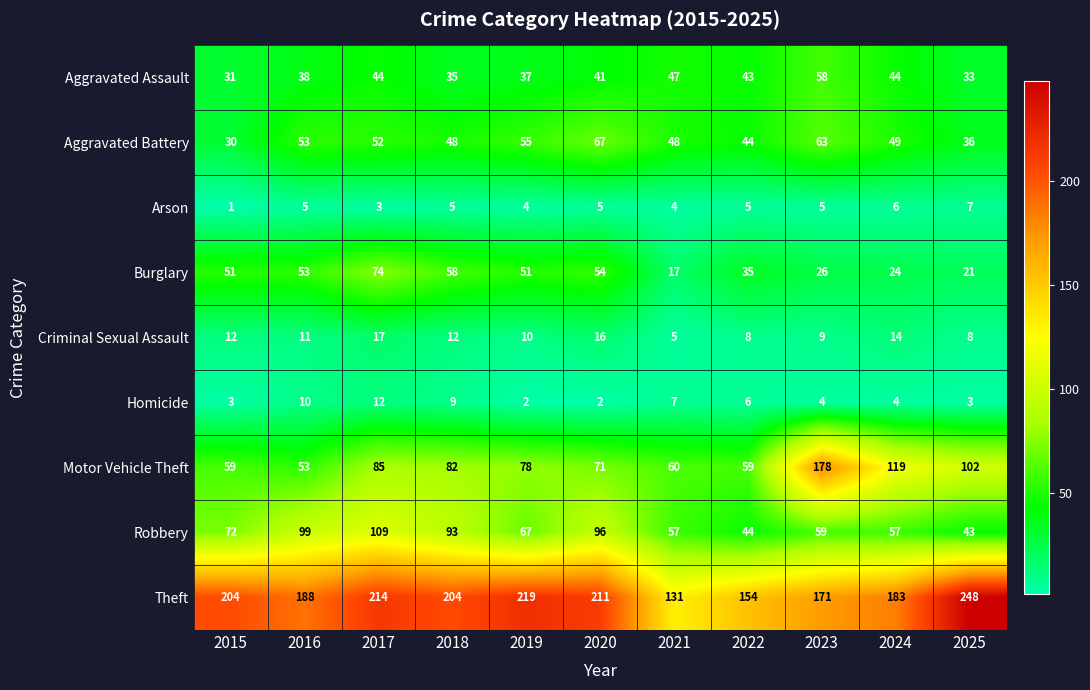

At which label does Criminal Sexual Assault first exceed 11?

2015